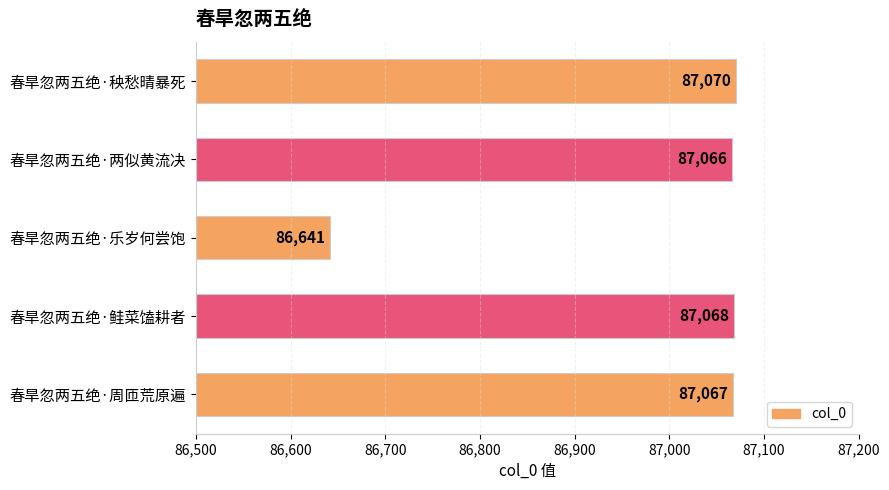

Reading bottom to top, extract all data points from this chart.

87067	87068	86641	87066	87070